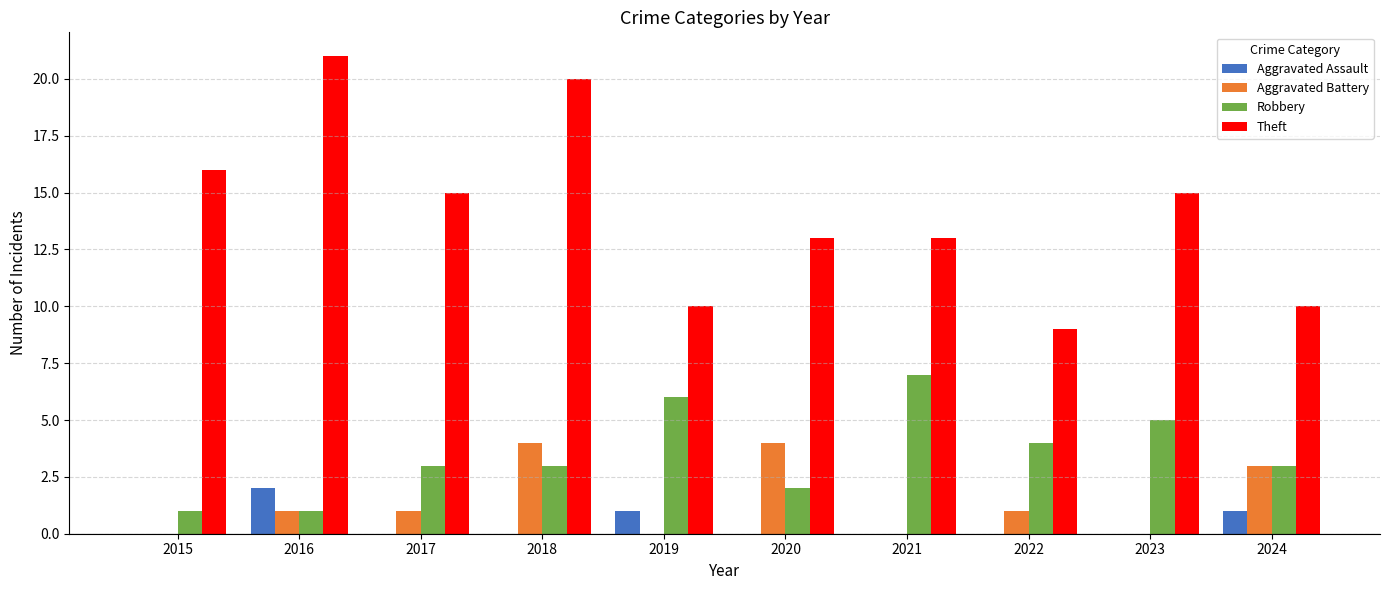

Which label corresponds to the largest value in the chart?

2016